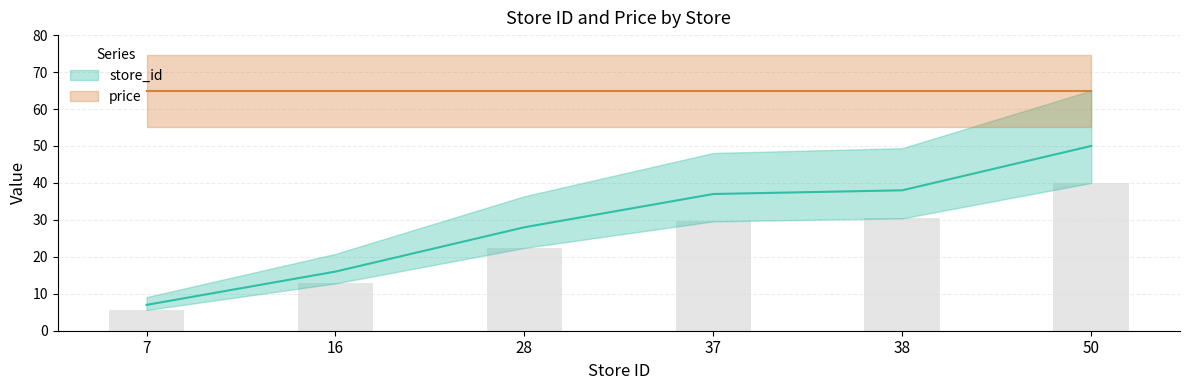

How many values are below 29?

3